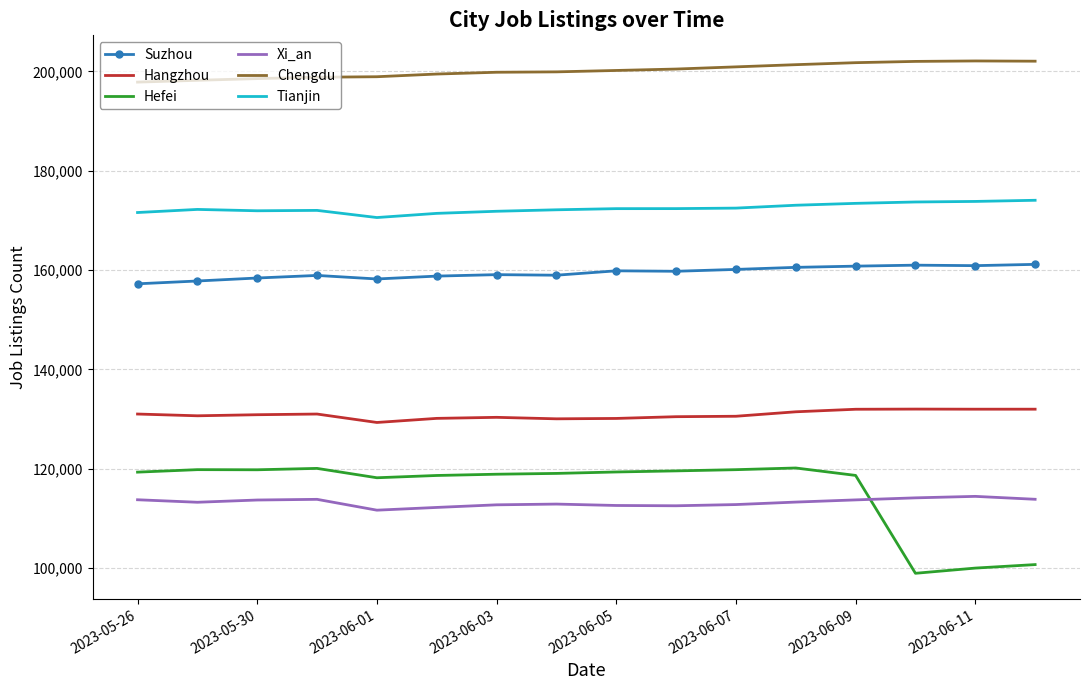

What is the greatest value displayed?

202100